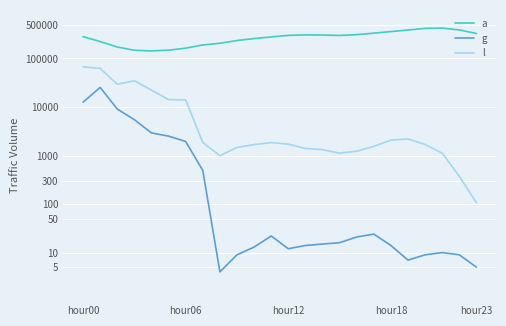

How many interior local valleys does the a series have?

2